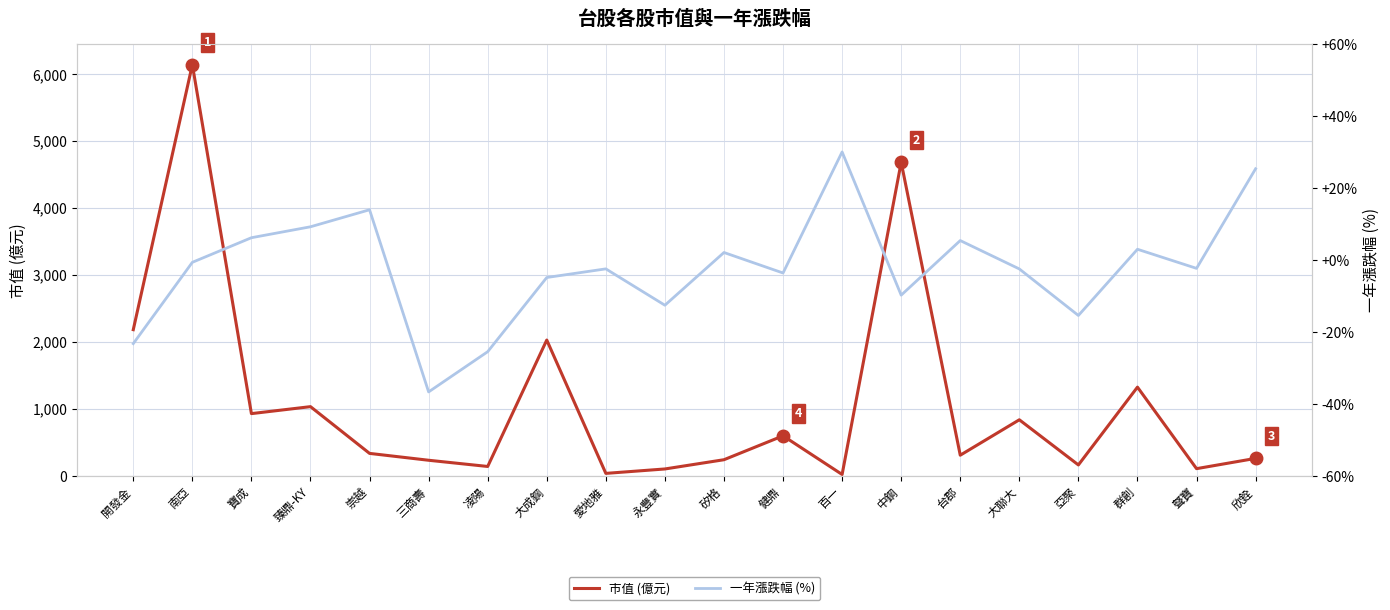

How many interior local peaks does the 一年漲跌幅 (%) series have?

6